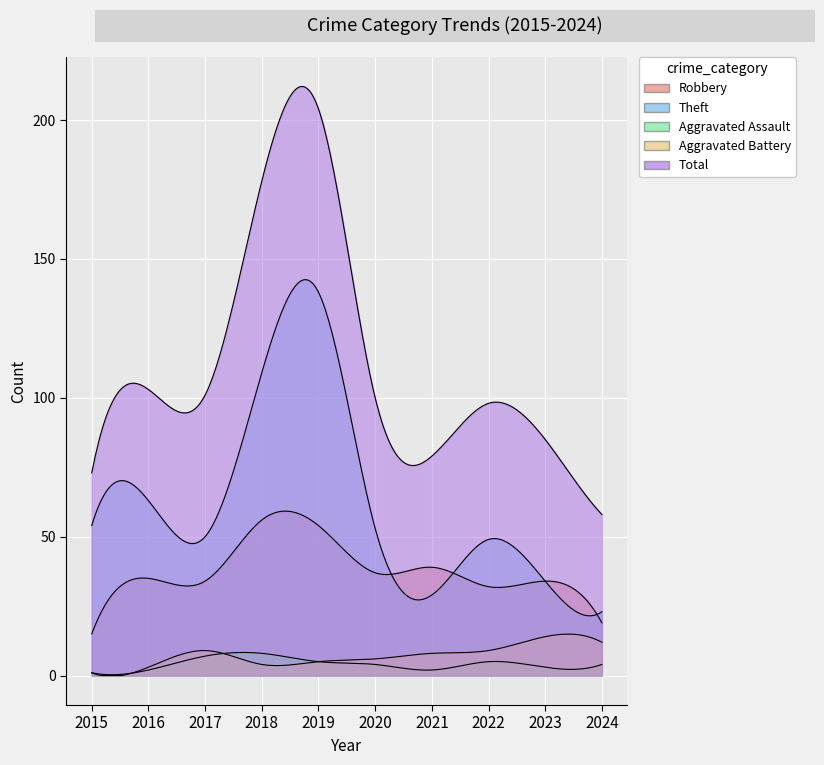

What is the average value of the Aggravated Assault series?

4